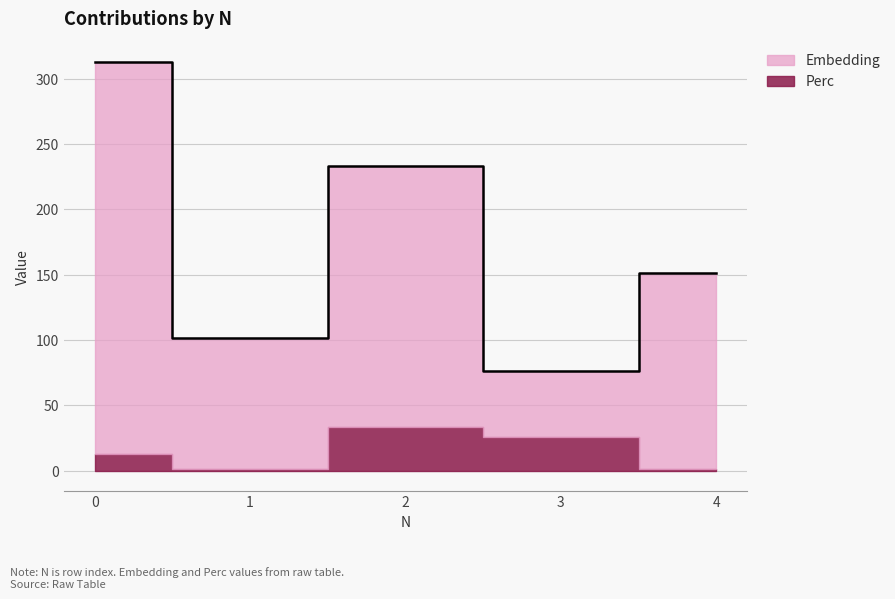

At which label is the value closest to 194?

2